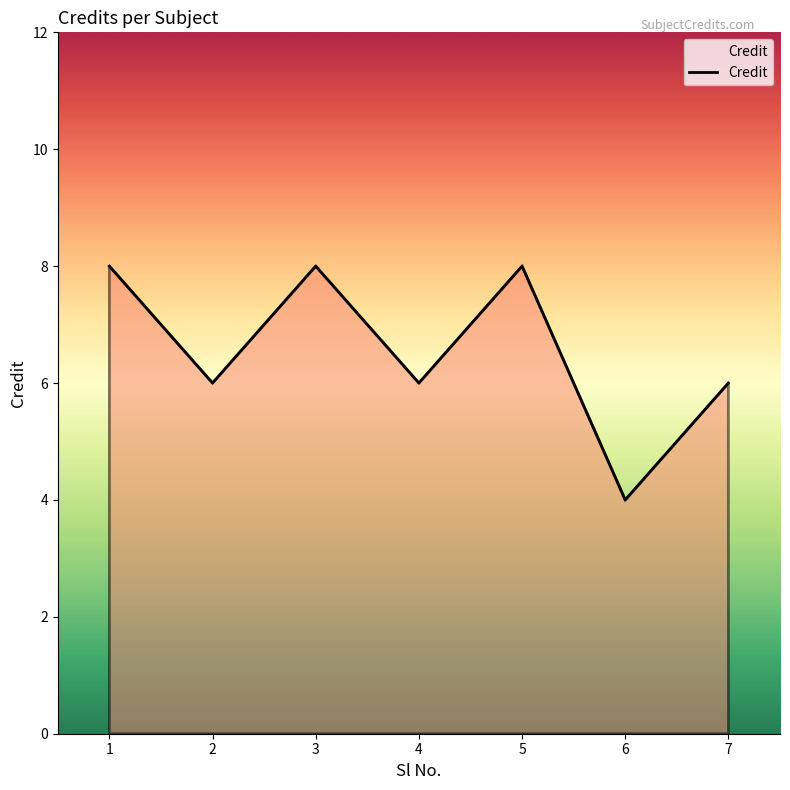

Read the value at 1.

8